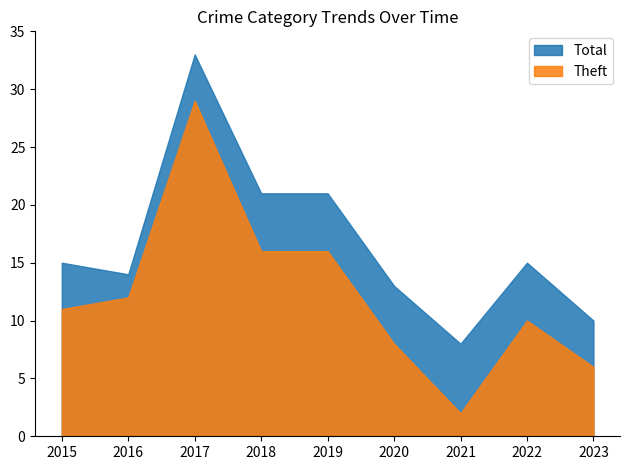

Does the chart have visible grid lines?

No